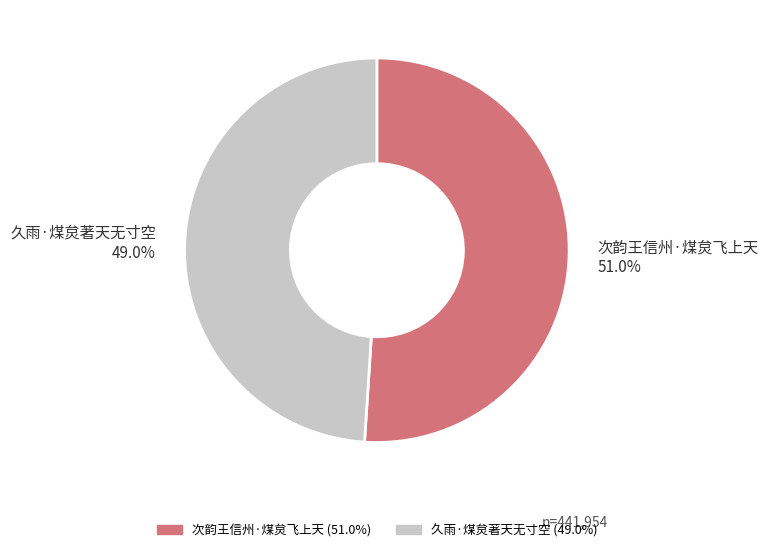

How many segments does this pie chart have?

2